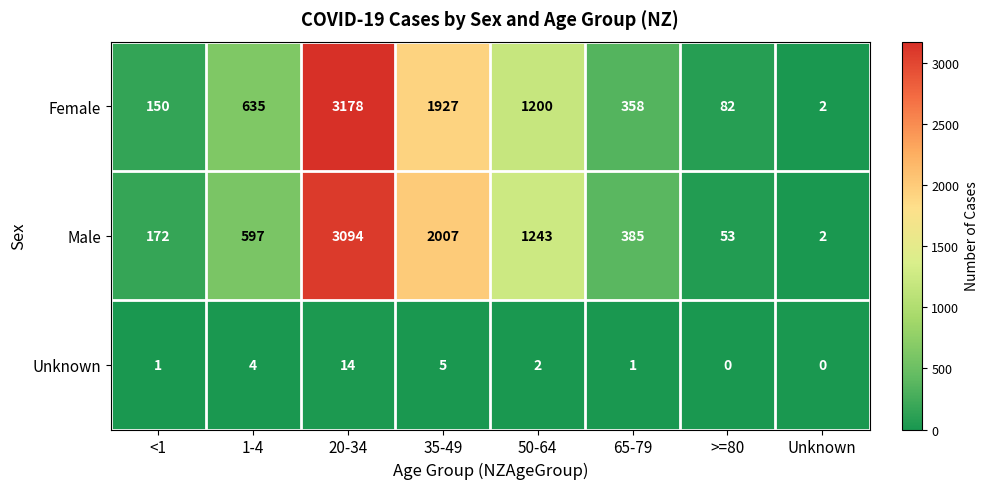

Is it true that Unknown equals 1 at <1?

True